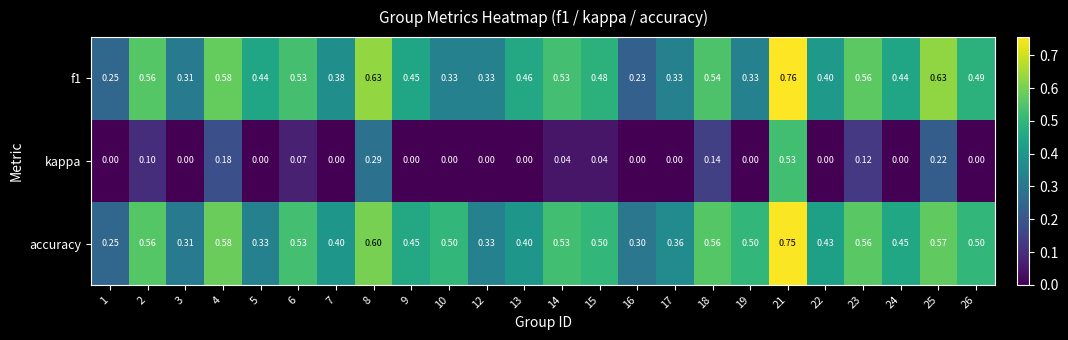

Is the value of f1 at 8 greater than the value of accuracy at 21?

No